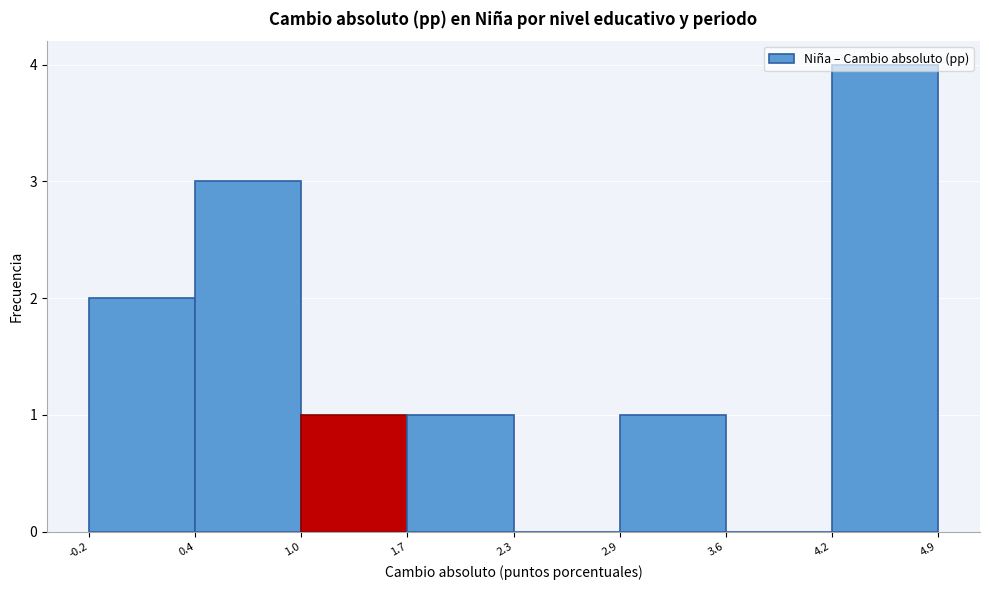

What is the height of the bar covering -0.2 to 0.4 on the x-axis? The values are not printed on the chart, so give them approximately, as read against the axis.

2